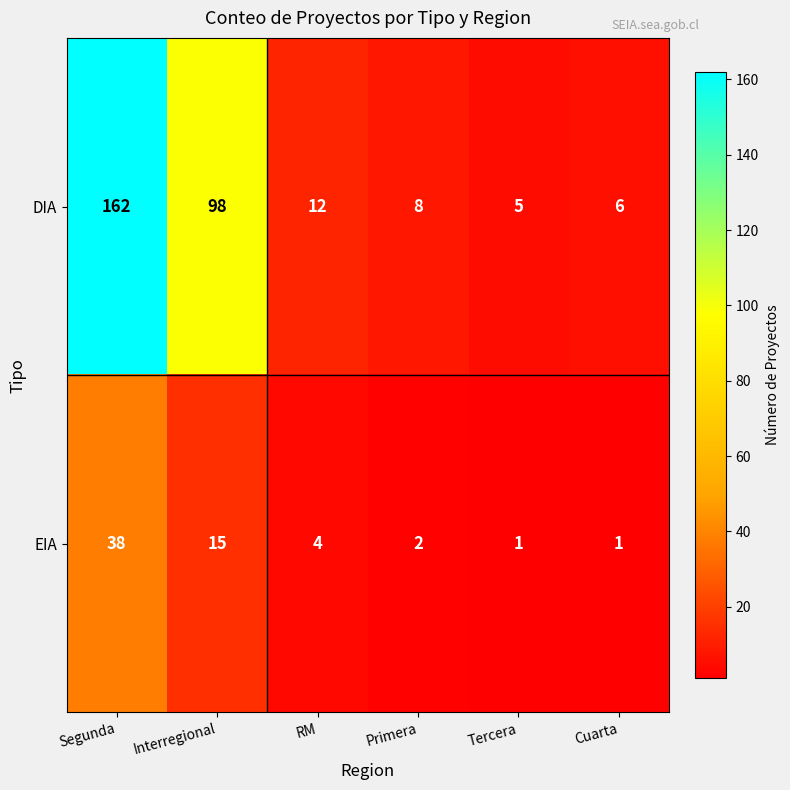

Reading left to right, transcribe all the data shown in this chart.

DIA: Segunda=162	Interregional=98	RM=12	Primera=8	Tercera=5	Cuarta=6
EIA: Segunda=38	Interregional=15	RM=4	Primera=2	Tercera=1	Cuarta=1